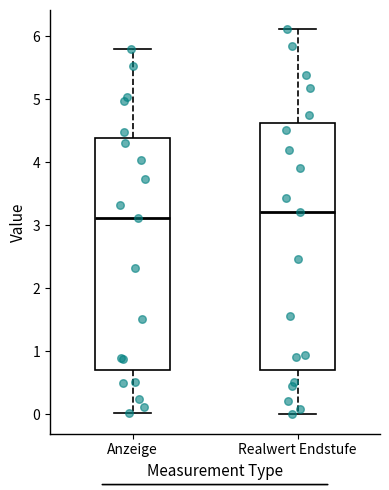

Where does the lower whisker of the box for Anzeige end on the y-axis? The values are not printed on the chart, so give them approximately, as read against the axis.

0.0